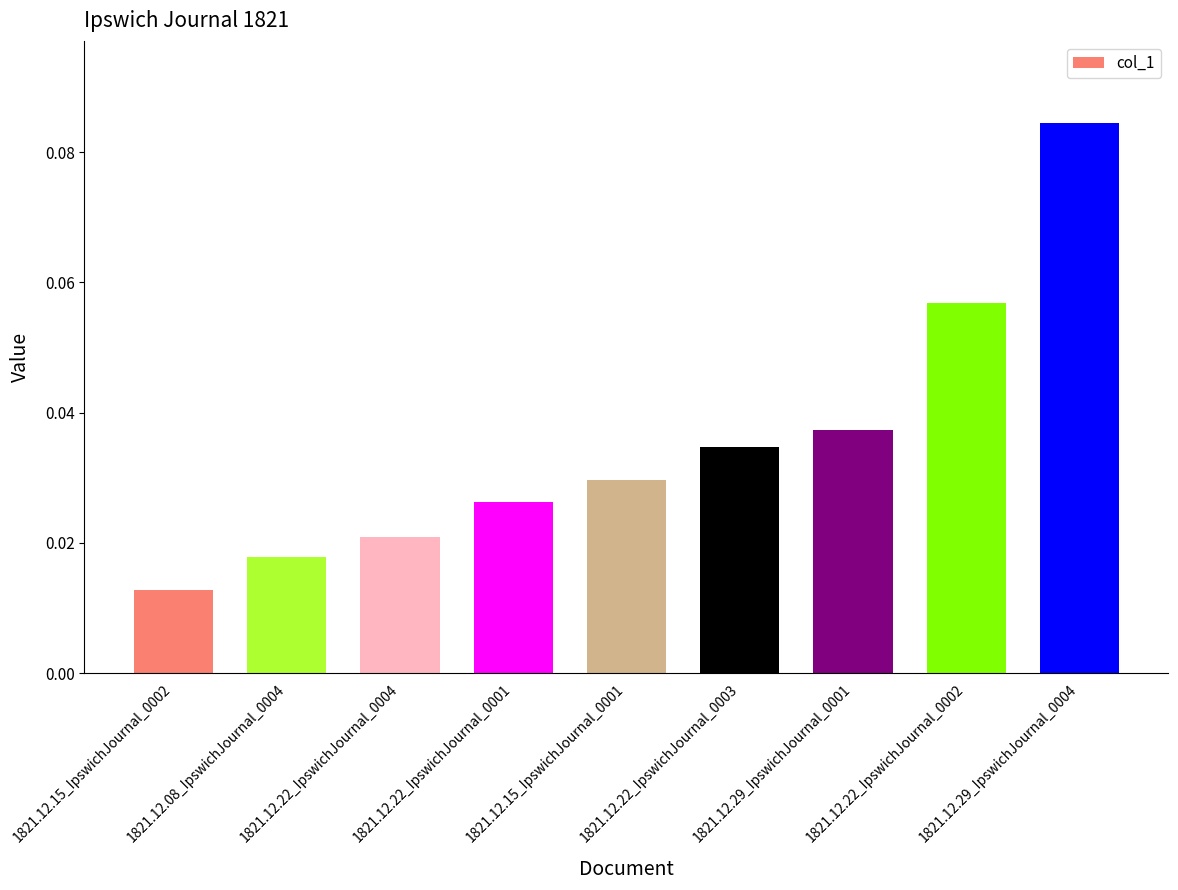

Does the chart contain any negative values?

No